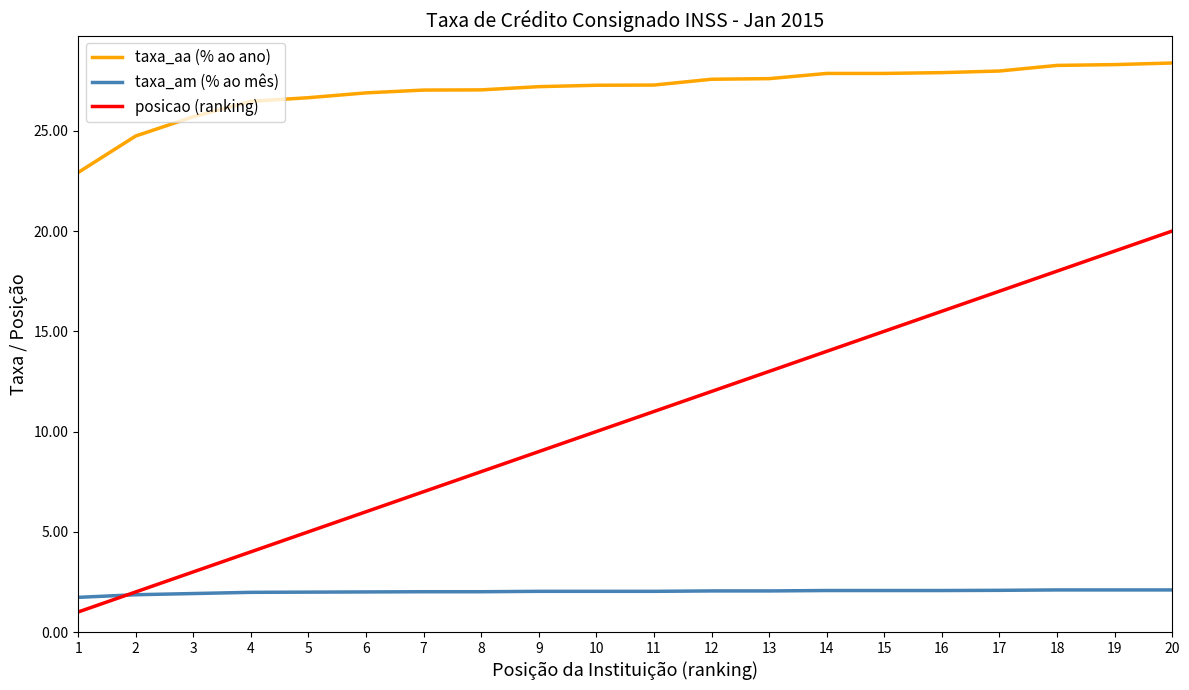

What is the difference between the taxa_am (% ao mês) values at 20 and 1?

0.4